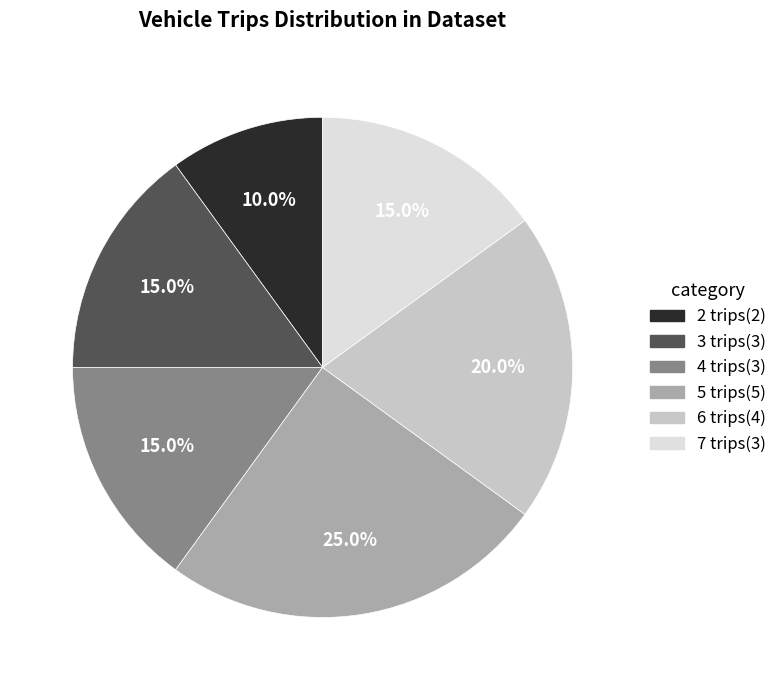

How much of the chart is everything except 3 trips?

85.0%